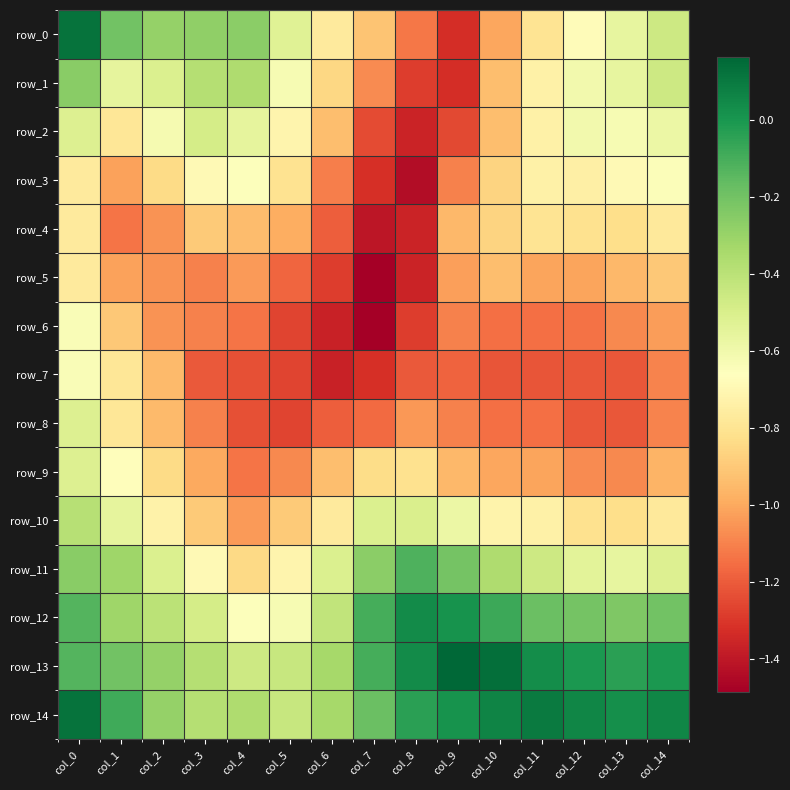

Where is row_6 nearest to the value -1?

col_14